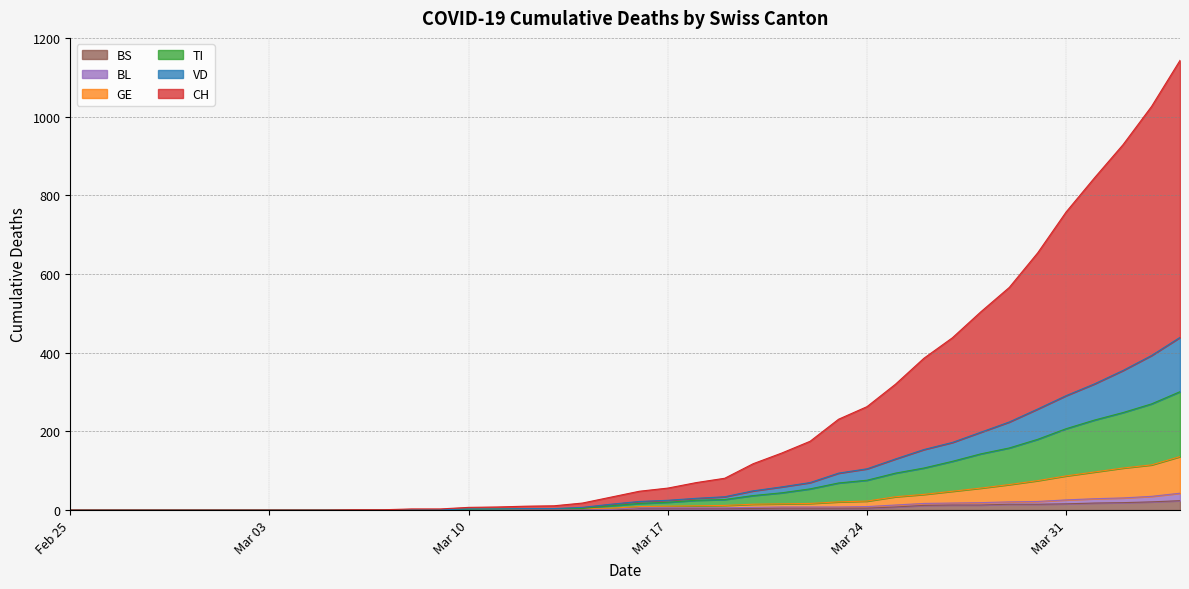

True or false: BL and VD cross at least once.

False